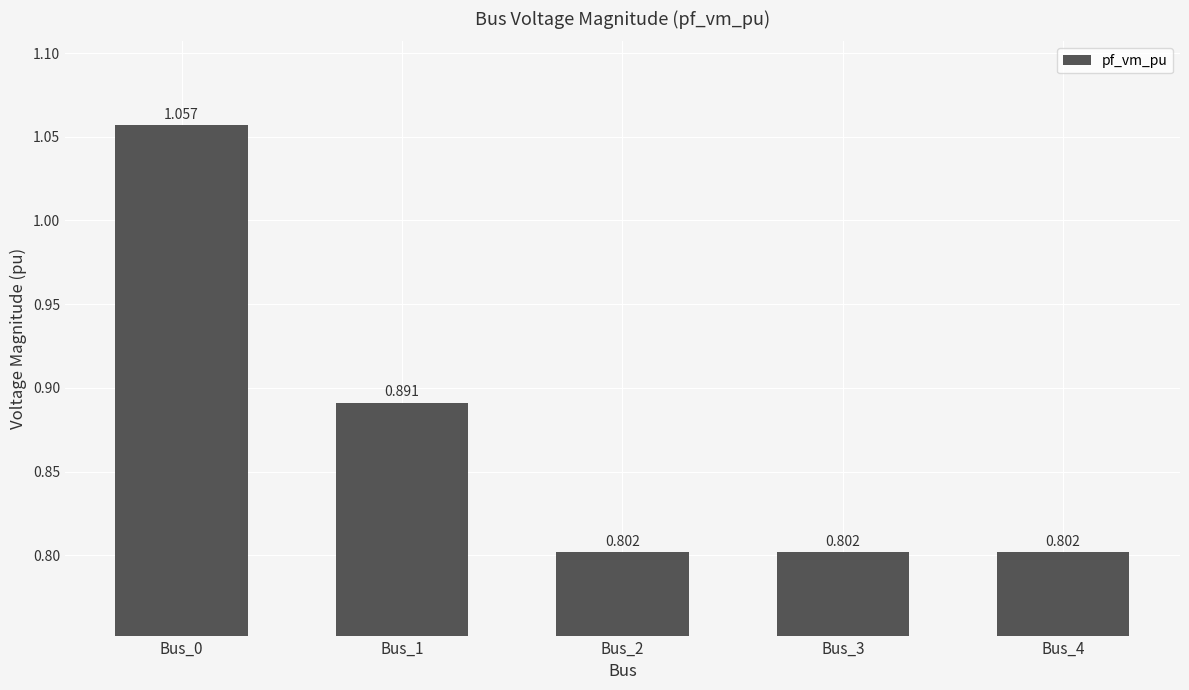

What is the value of the 3rd bar from the left?

0.8